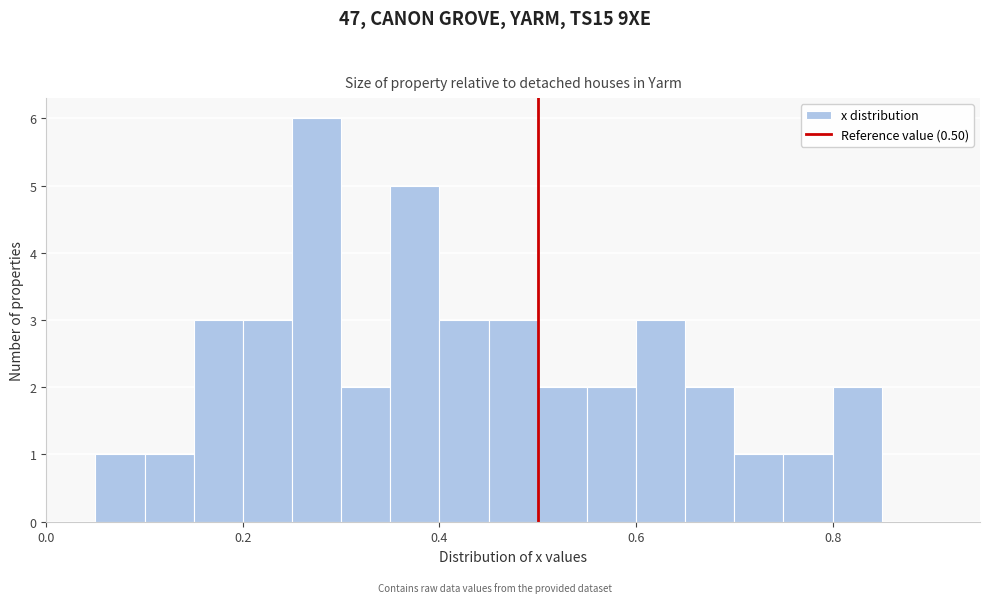

Around what value on the x-axis is the tallest bar? Give the approximate position of its centre, as read against the axis.

0.28